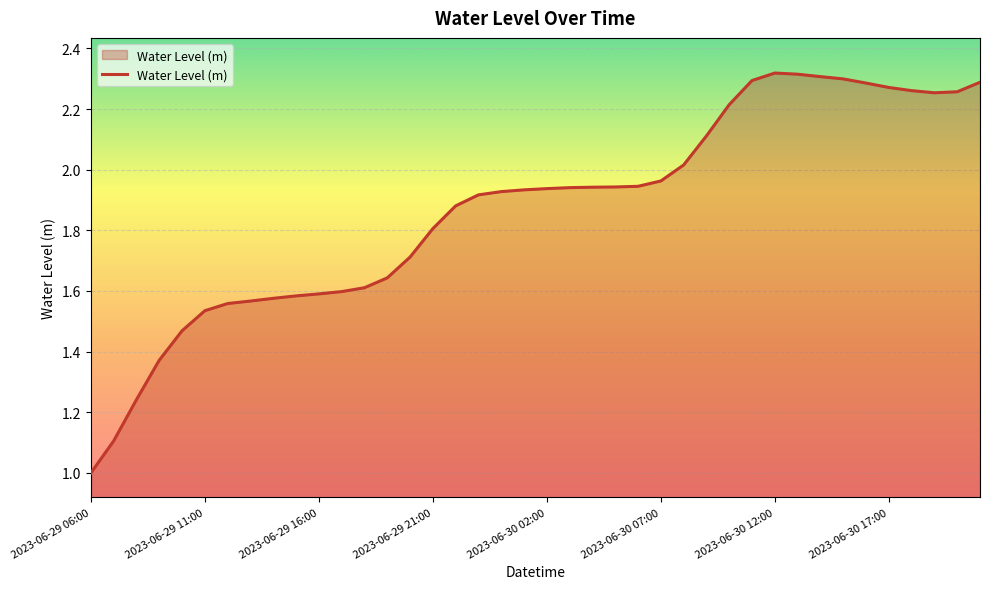

What is the smallest value displayed?

1.0